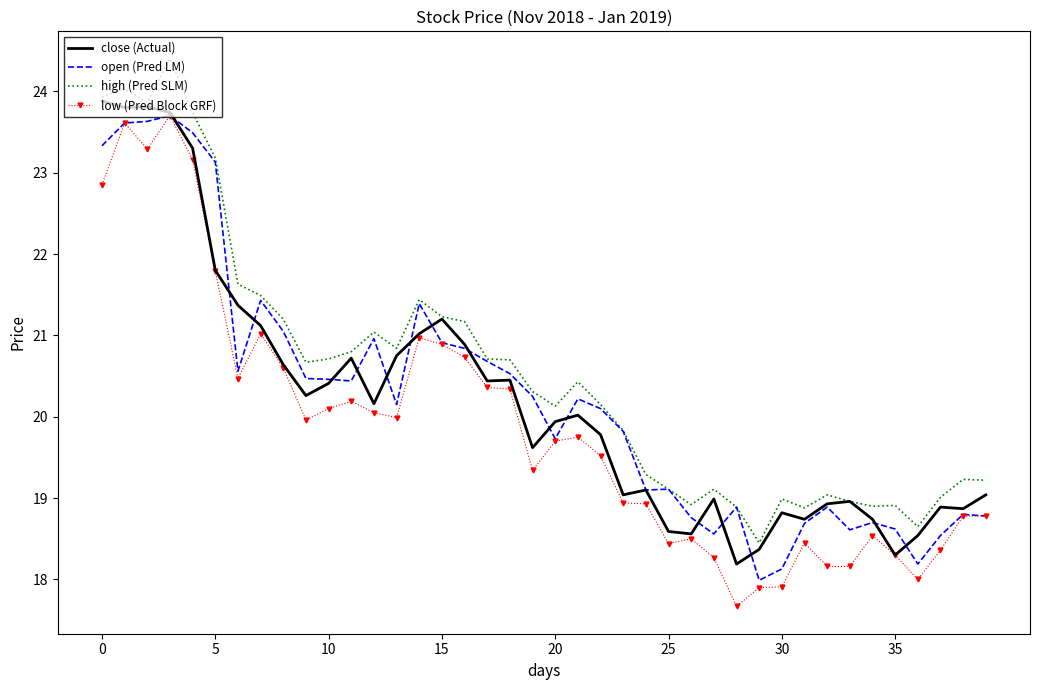

How many values in the close (Actual) series are below 20?

20